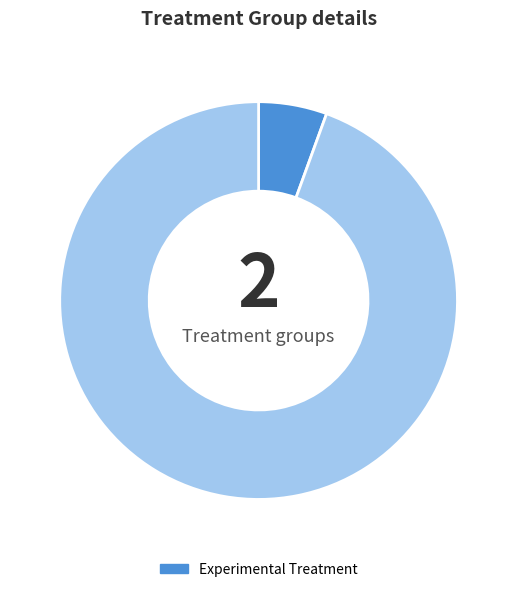

Does any single category account for the majority?

Yes